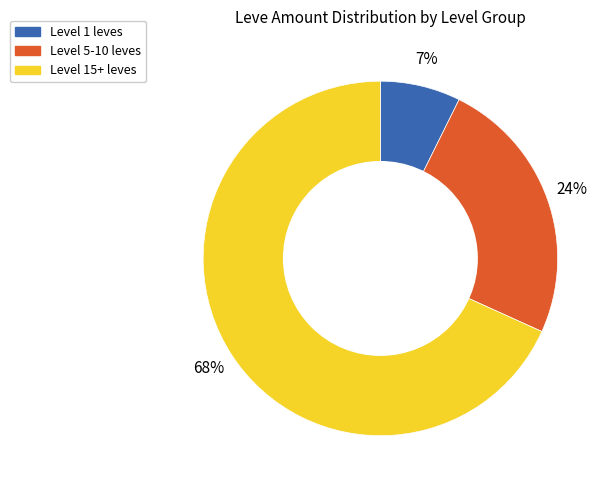

Count the number of slices in the pie.

3